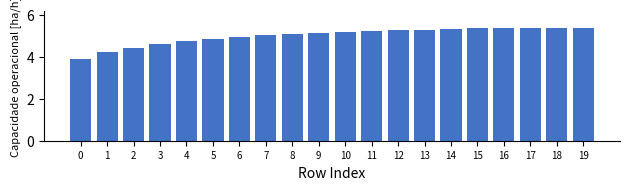

Reading right to left, transcribe all the data shown in this chart.

5.4	5.4	5.4	5.4	5.4	5.3	5.3	5.3	5.2	5.2	5.1	5.1	5.0	5.0	4.9	4.8	4.6	4.4	4.2	3.9